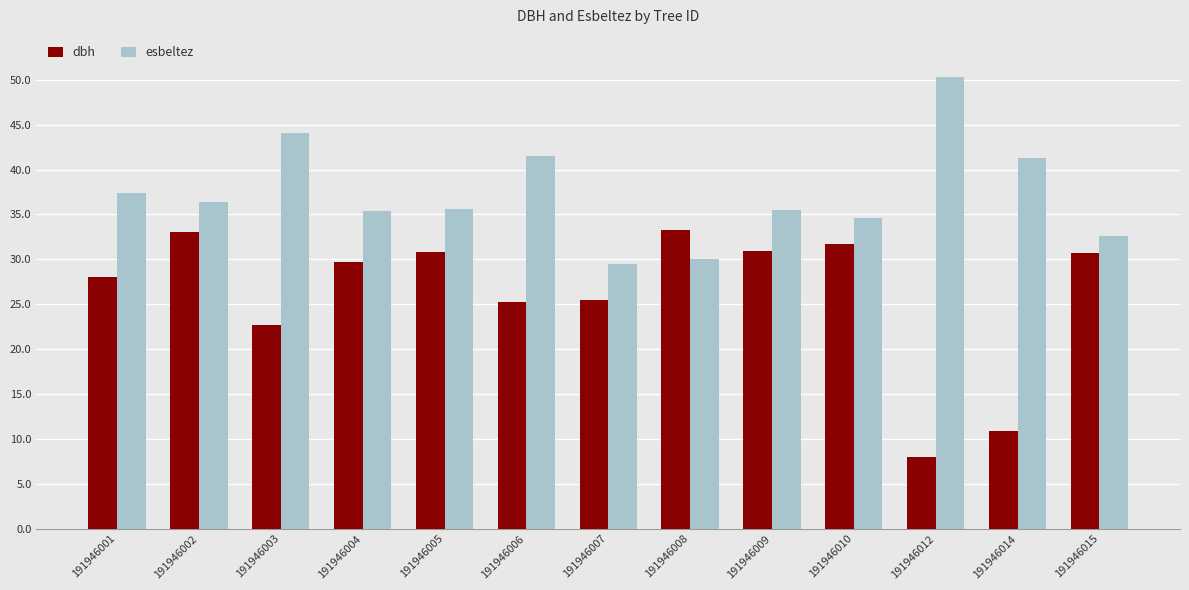

What is the total value across all series at 191946005?

66.5